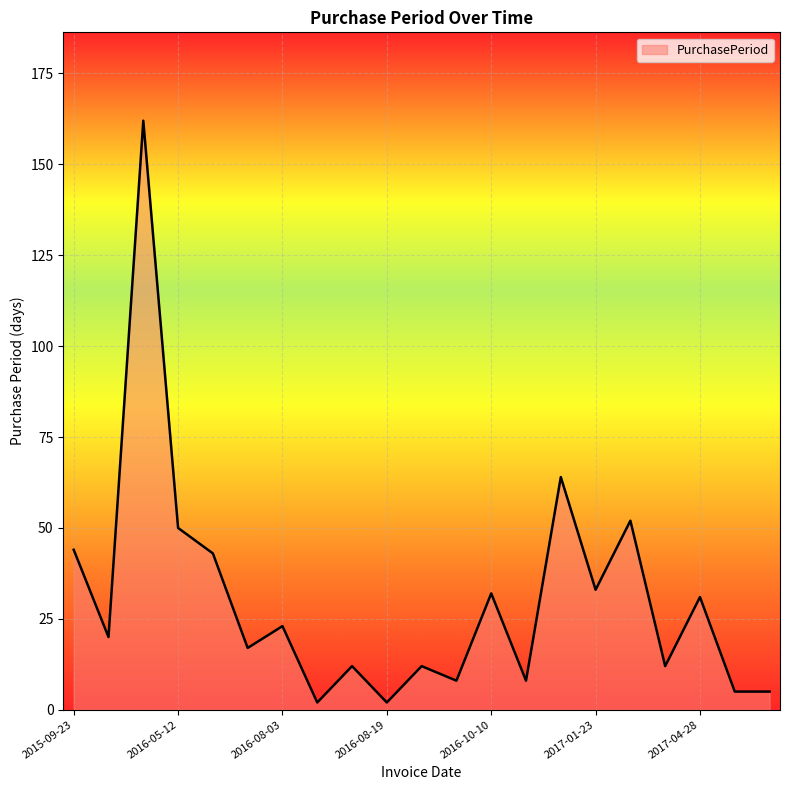

True or false: the data has more than 2 interior local peaks.

True